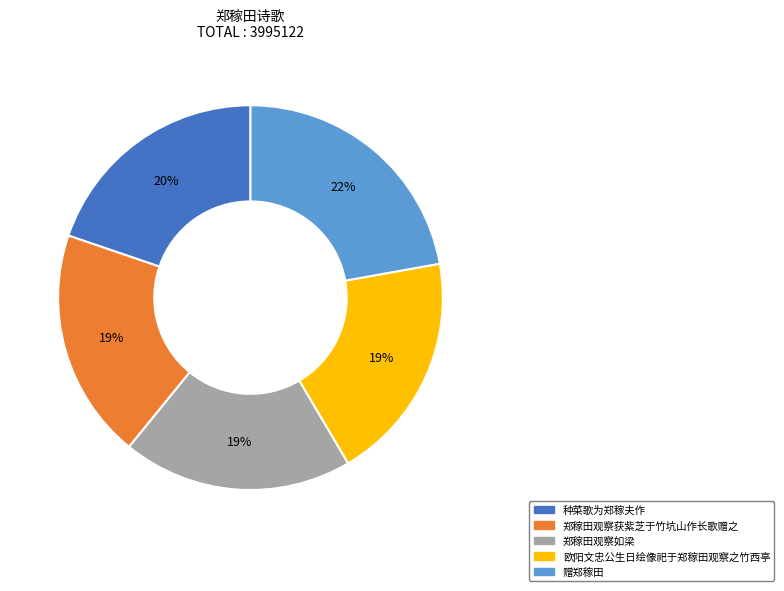

To the nearest percent, what is the difference between the largest and smallest slice percentages?

3%